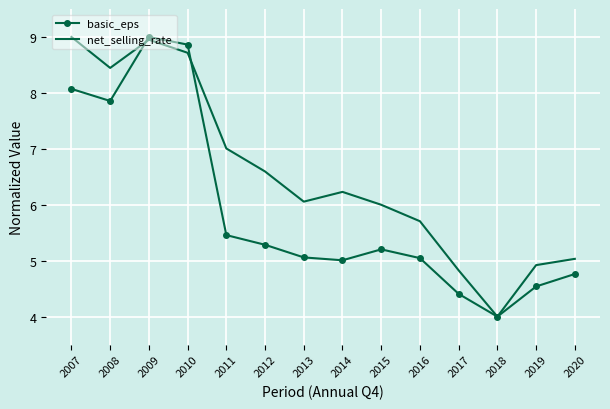

The net_selling_rate series shows 4.0 at 2018. True or false?

True